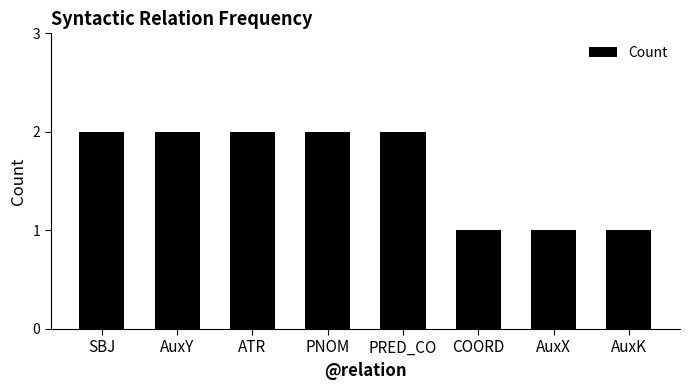

How many bars are there in total?

8